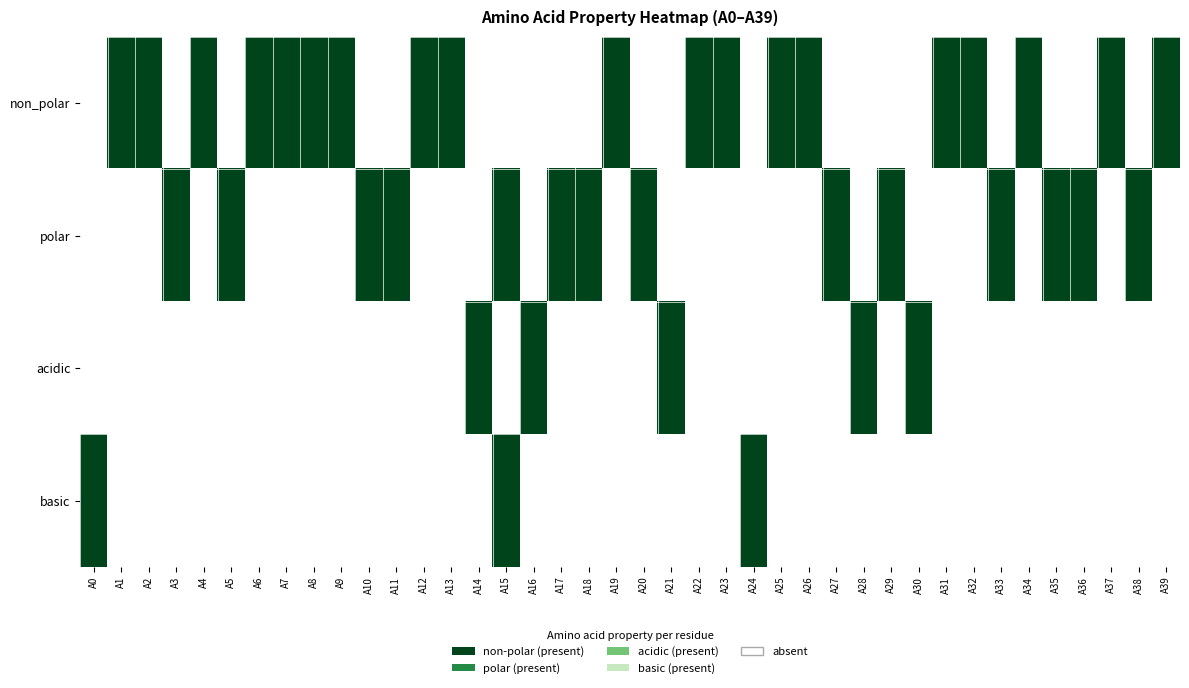

Which series has the widest spread of values?

non_polar